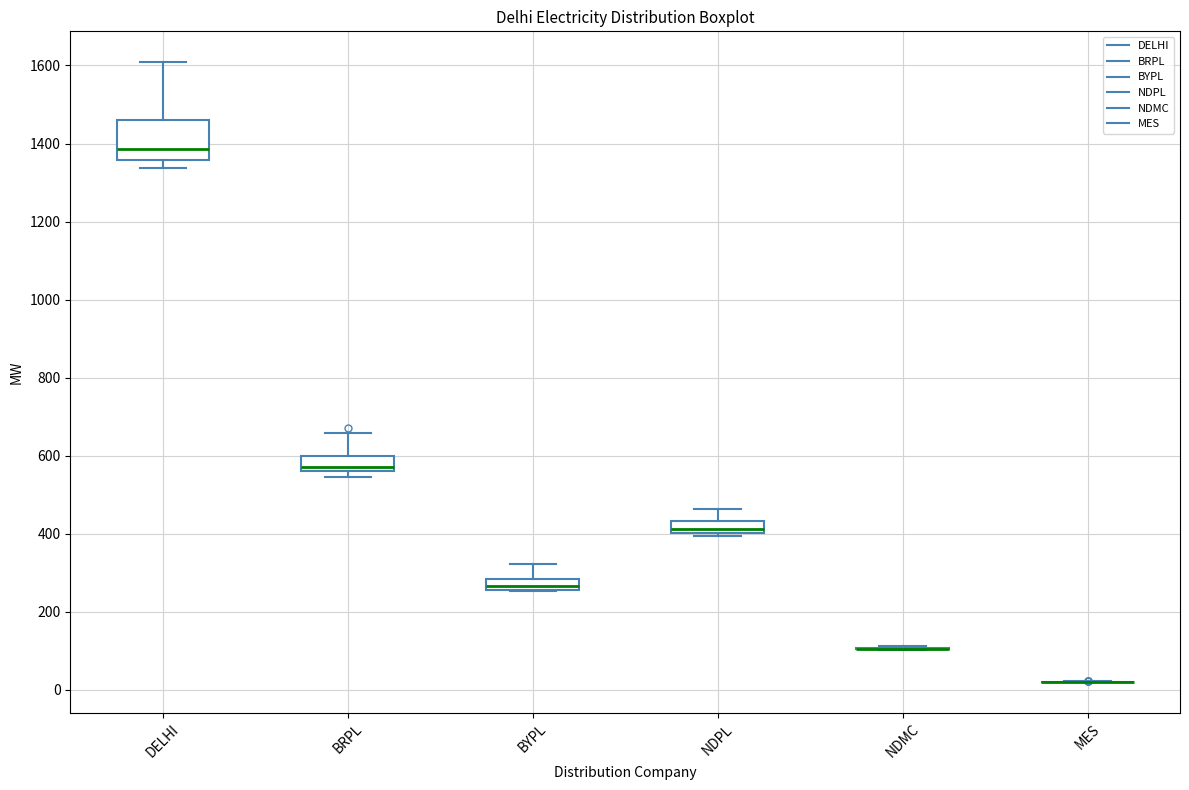

Which box is the tallest, from its lower edge to its upper edge?

DELHI